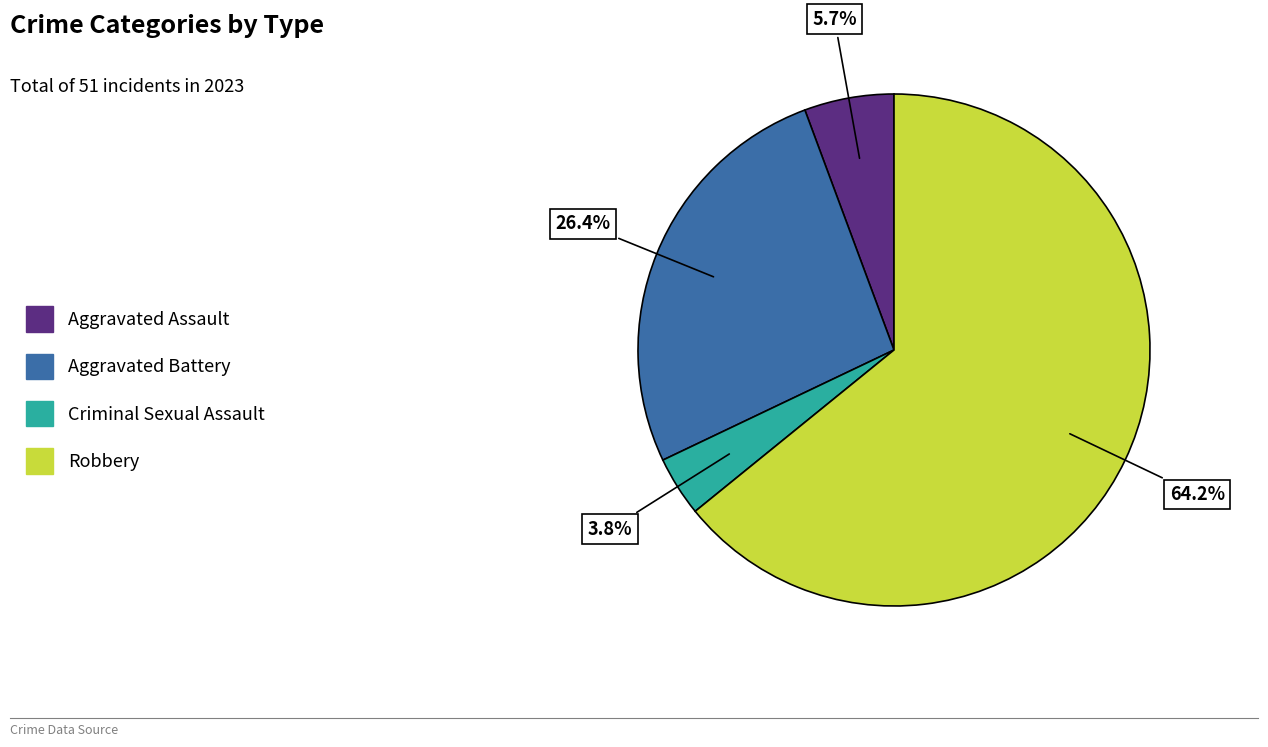

Count the number of slices in the pie.

4